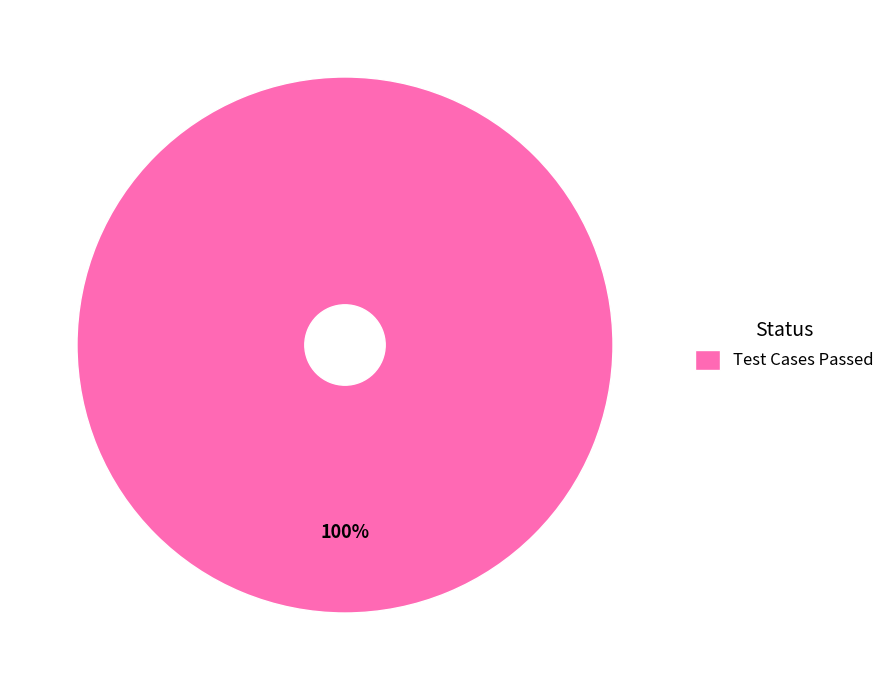

What percentage is the Test Cases Passed slice, to the nearest percent?

100%